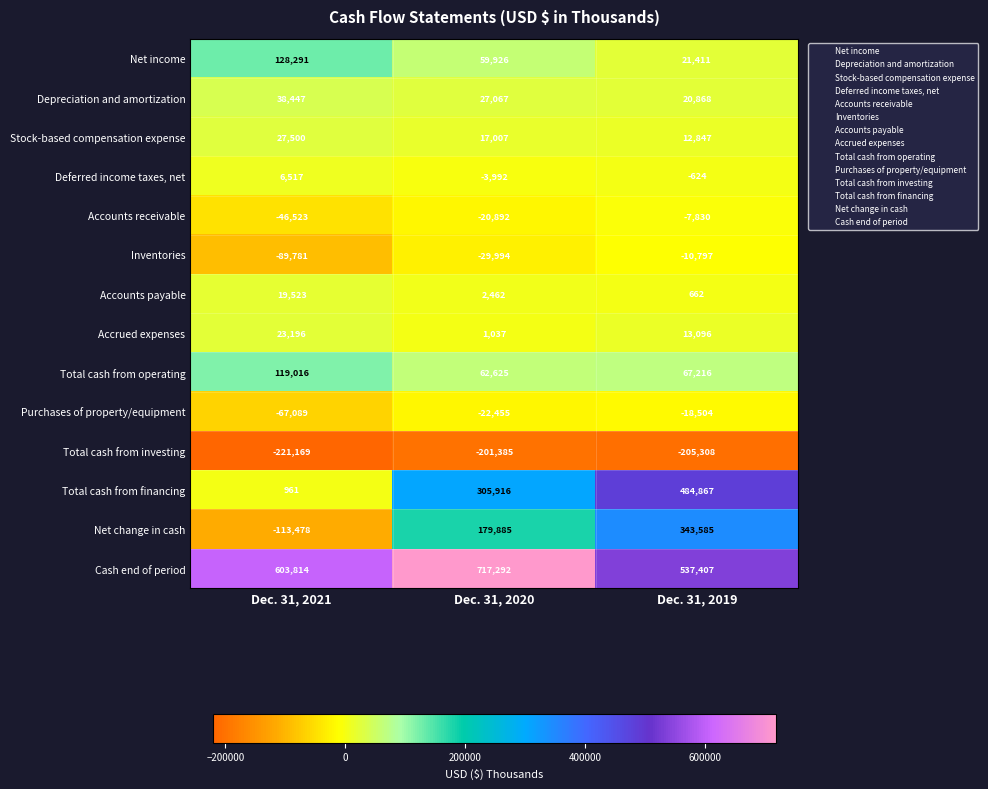

What is the difference between the highest and lowest values at Dec. 31, 2019?

742715